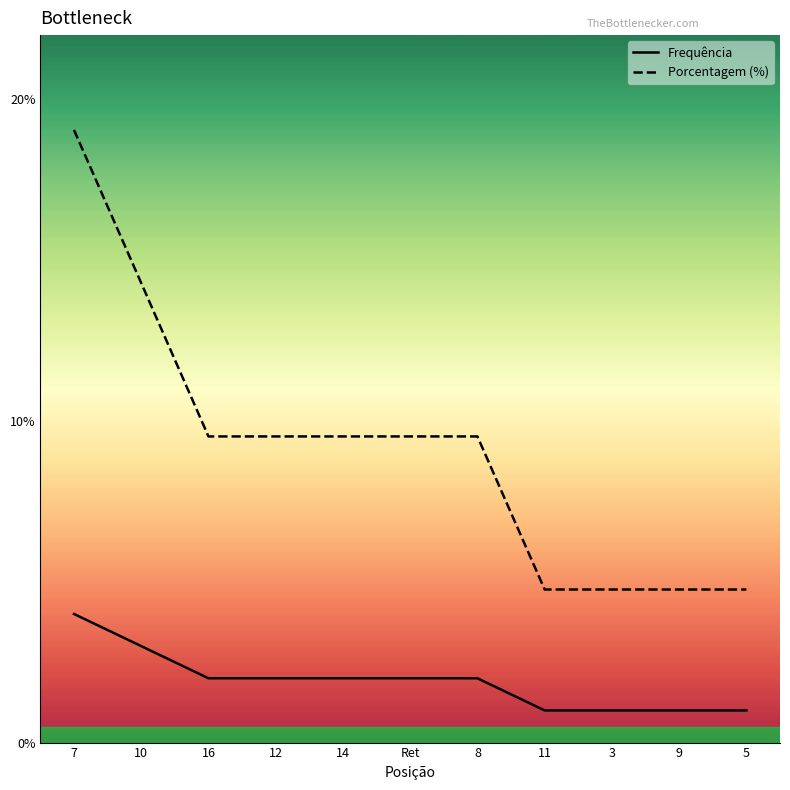

Which category has the highest value across all series?

7